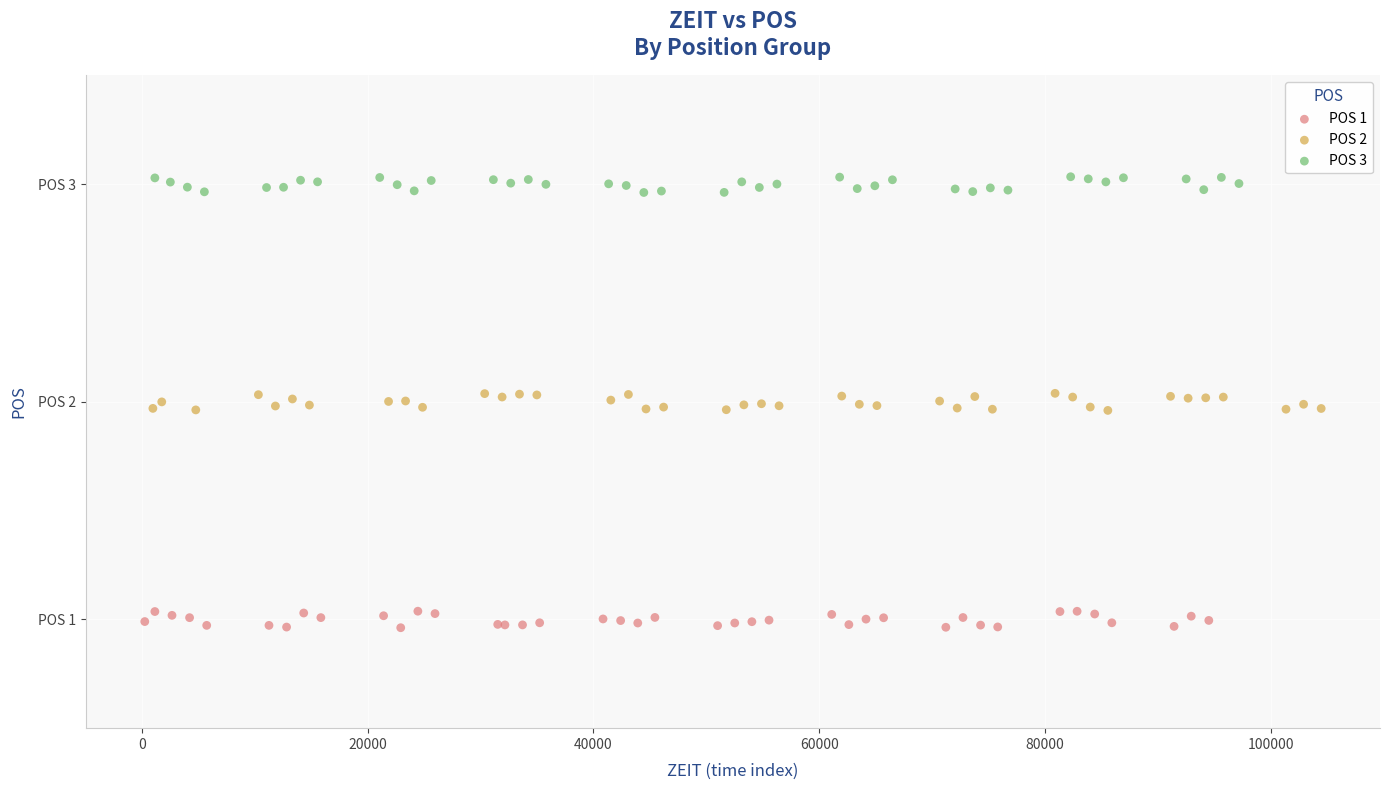

Which series contains the highest Y value?

POS 3